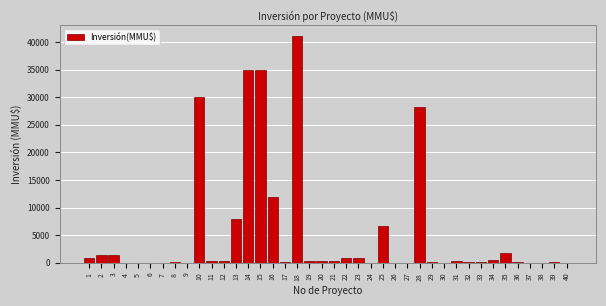

What is the greatest value displayed?

41075